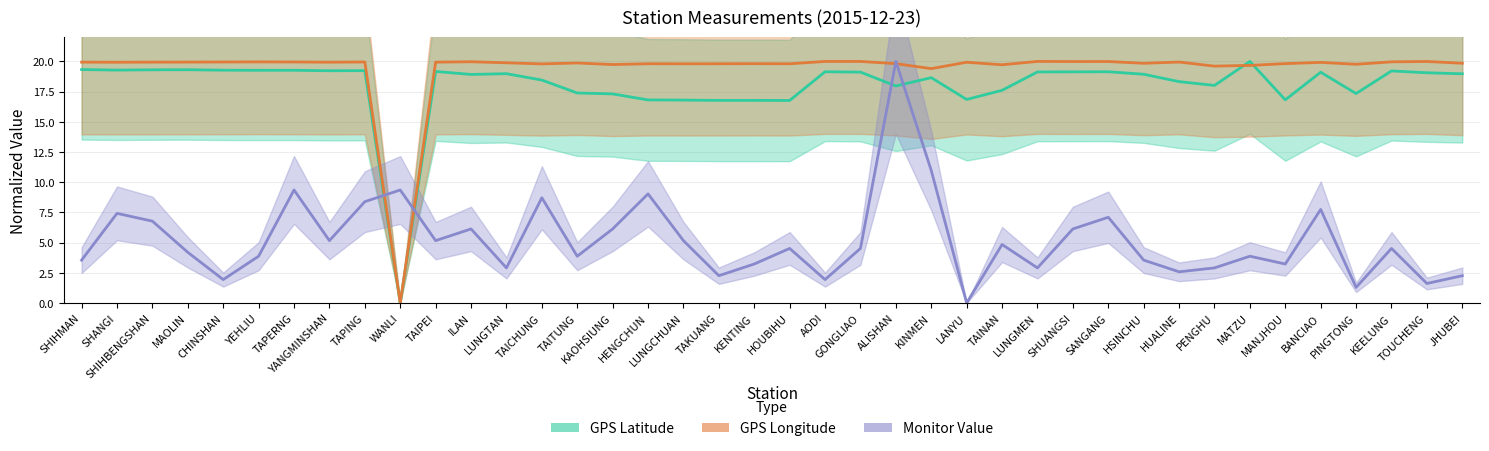

After their last crossing, which series has the higher values: GPS Longitude or GPS Latitude?

GPS Longitude